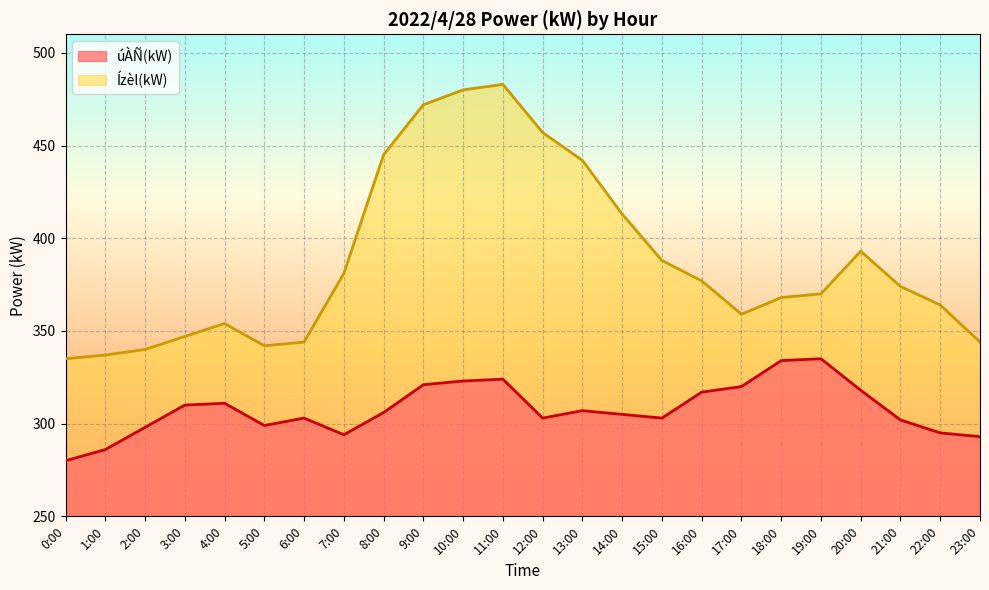

At which category is the sum across all series the highest?

11:00